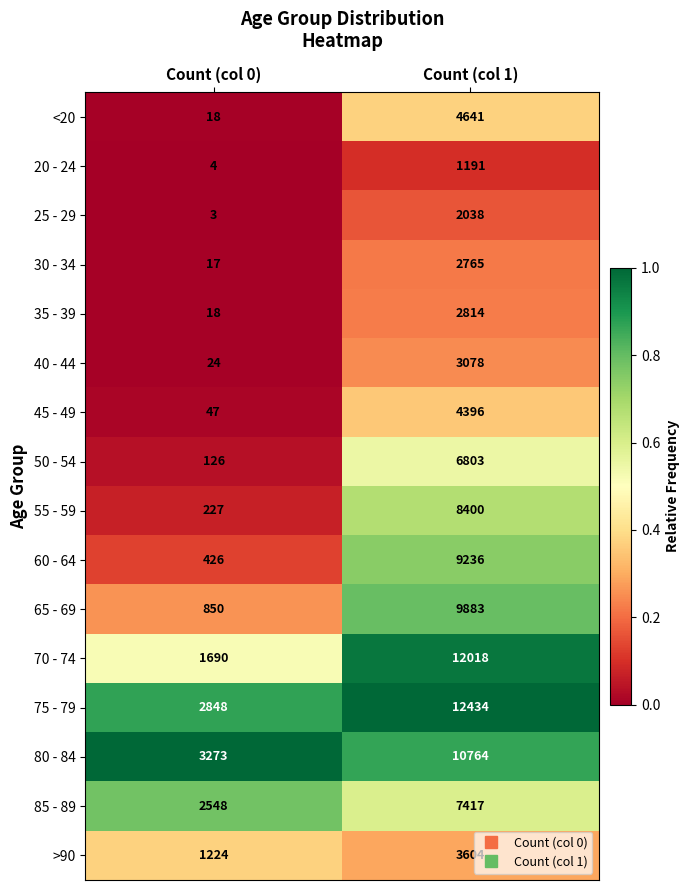

Where is <20 nearest to the value 2329?

Count (col 0)